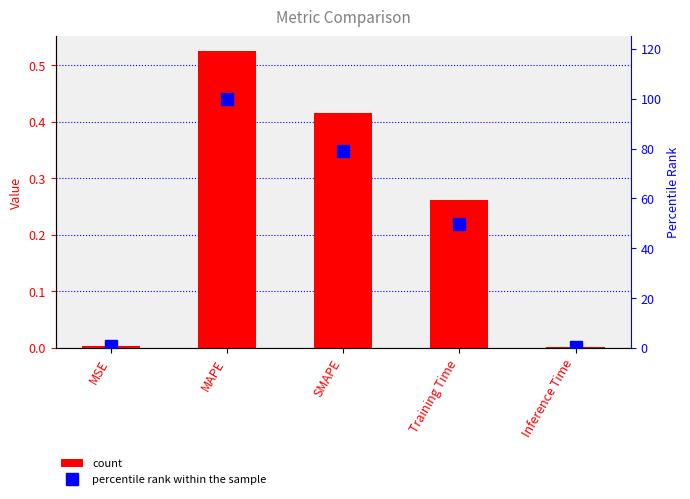

Reading right to left, transcribe all the data shown in this chart.

col_1: Inference Time=0.0	Training Time=0.3	SMAPE=0.4	MAPE=0.5	MSE=0.0
percentile rank: Inference Time=0.3	Training Time=49.7	SMAPE=79.2	MAPE=100.0	MSE=0.6